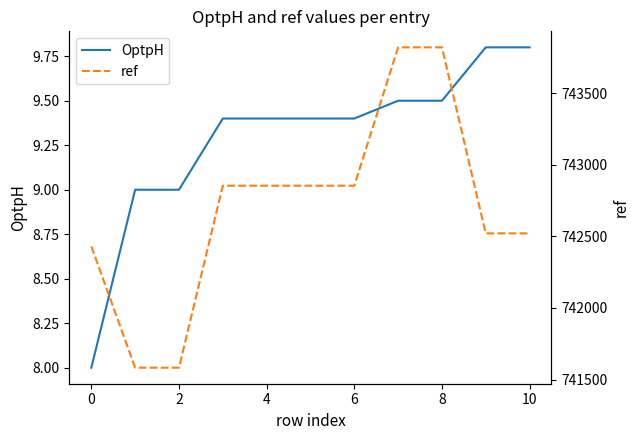

How many lines are shown in the chart?

2